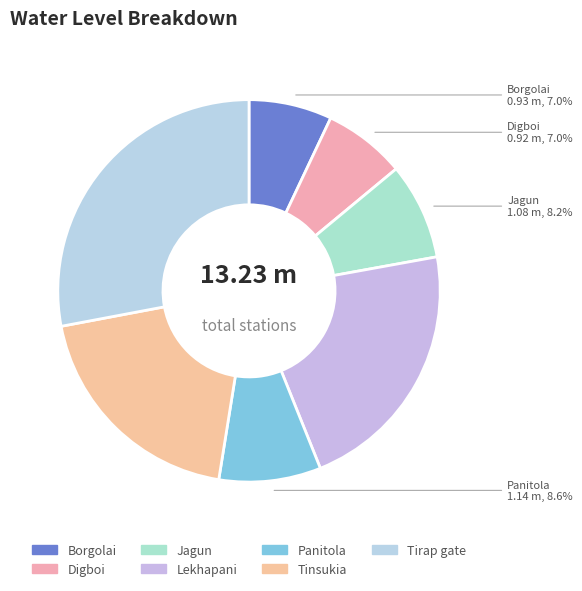

True or false: Borgolai accounts for 7% of the total.

True